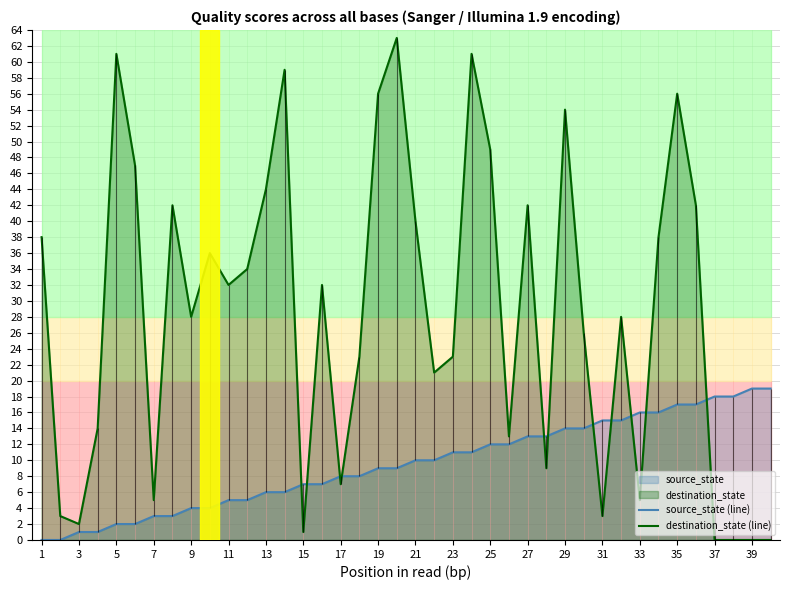

Which series ends up on top after the final intersection of destination_state (line) and source_state (line)?

source_state (line)